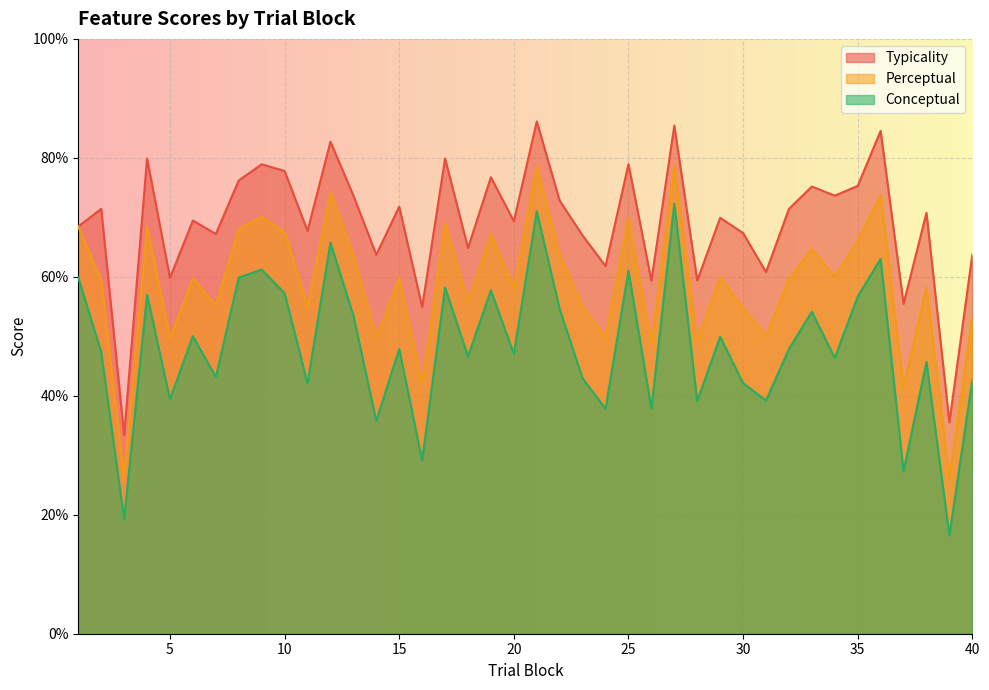

Rank the categories by perceptual value from lowest to highest.

39, 3, 37, 16, 26, 28, 5, 14, 24, 31, 40, 30, 11, 23, 7, 18, 20, 38, 2, 32, 6, 15, 29, 34, 13, 22, 33, 35, 19, 10, 8, 4, 1, 17, 25, 9, 36, 12, 21, 27